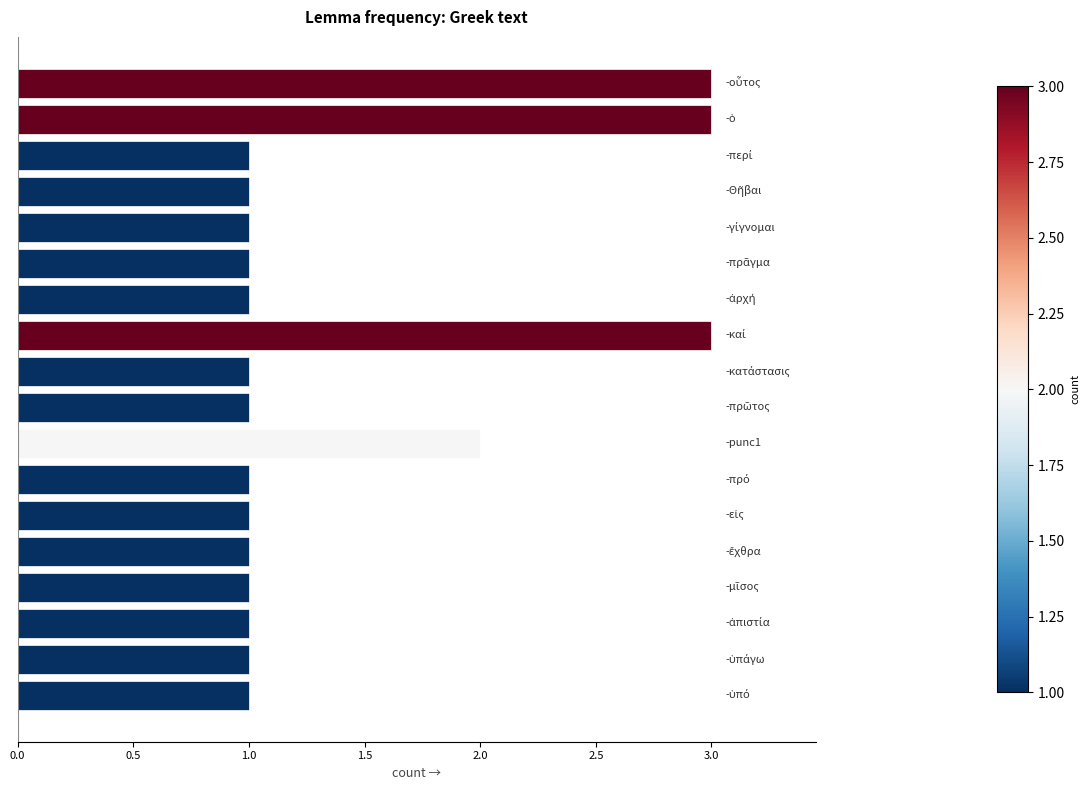

Reading top to bottom, list all the values displayed in this chart.

3	3	1	1	1	1	1	3	1	1	2	1	1	1	1	1	1	1